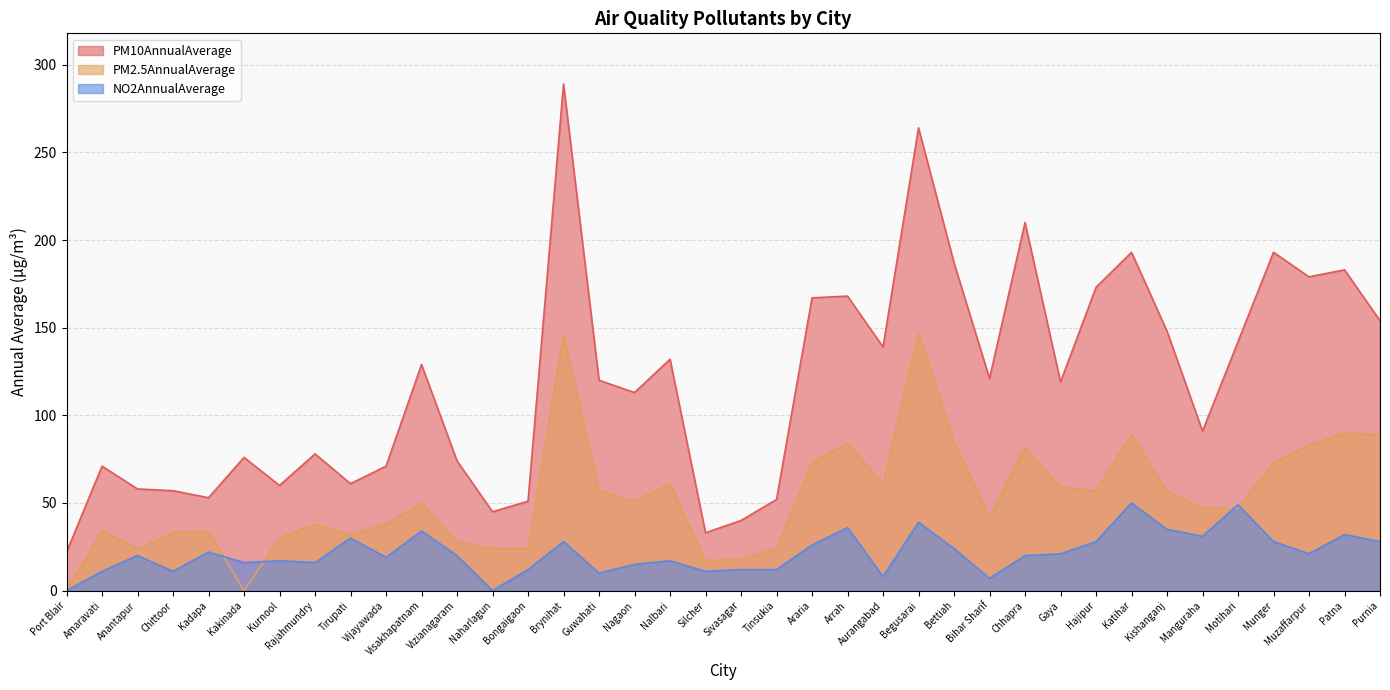

At which category is the sum across all series the highest?

Brynihat